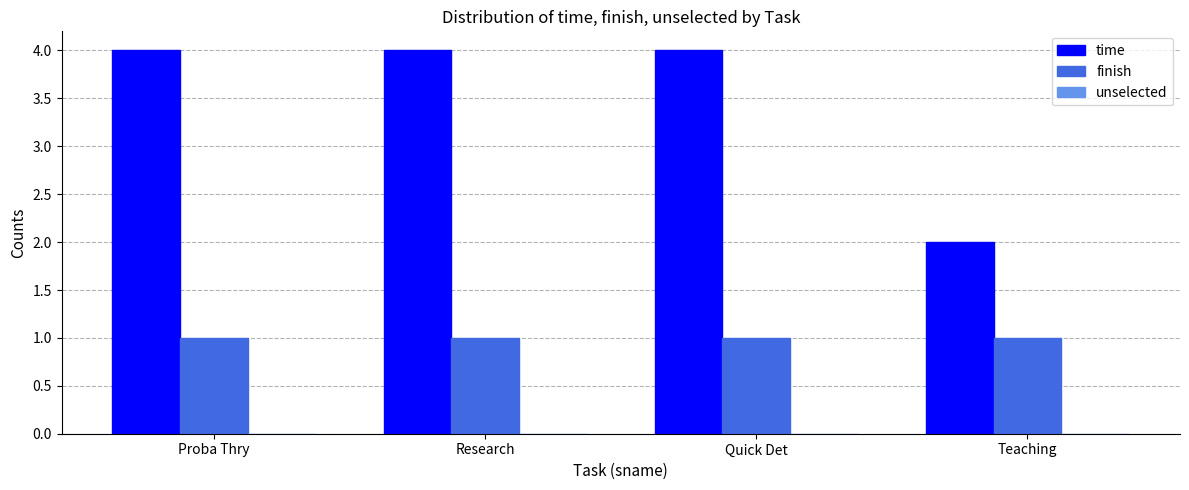

What is the sum of all finish values?

4